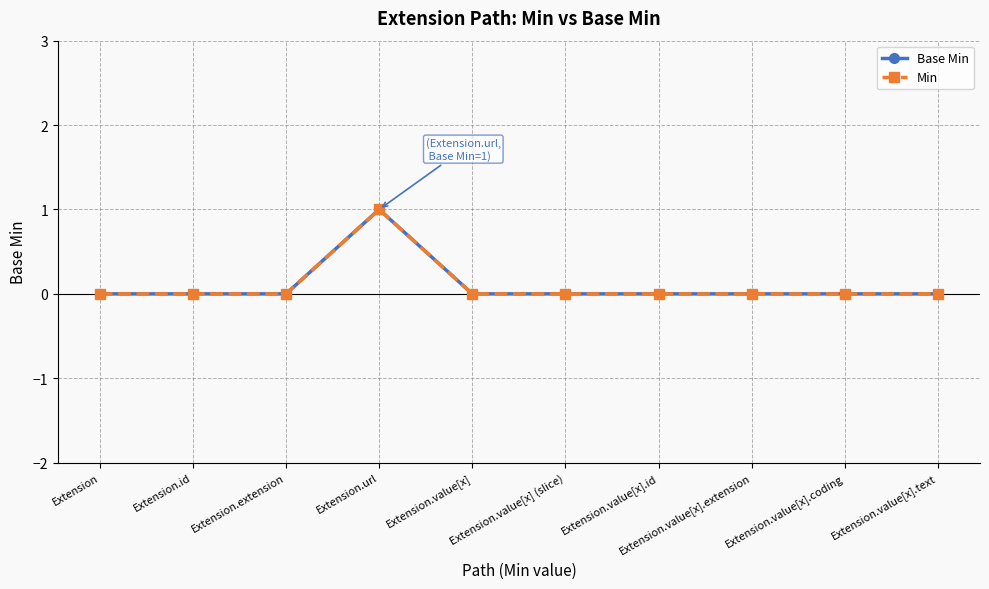

Between Extension.url and Extension.id, which is larger?

Extension.url